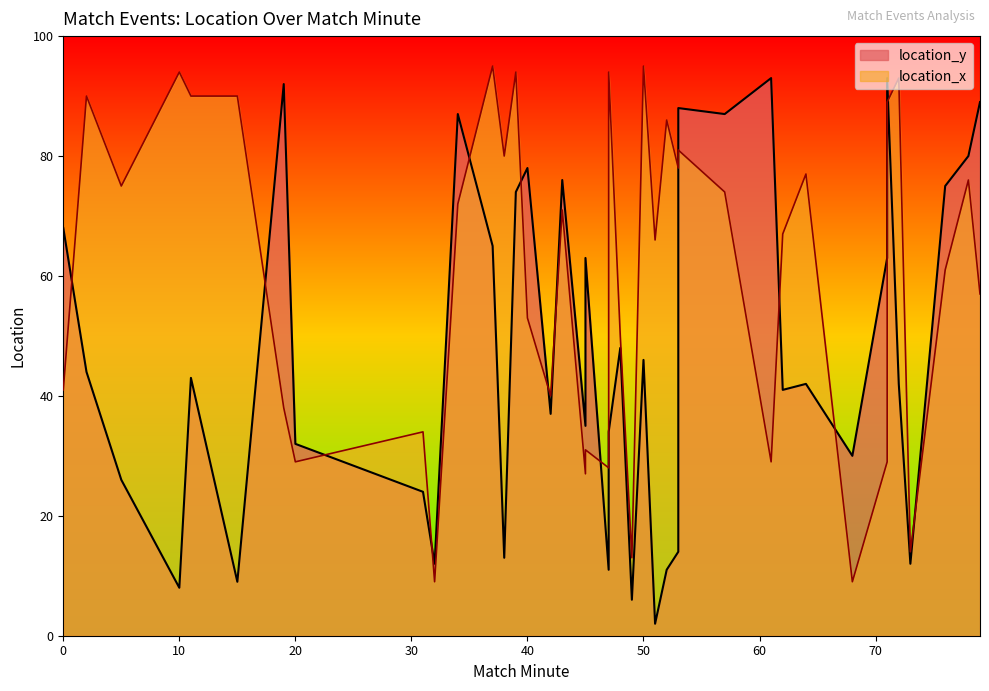

Which series has the largest range (max minus min)?

location_y